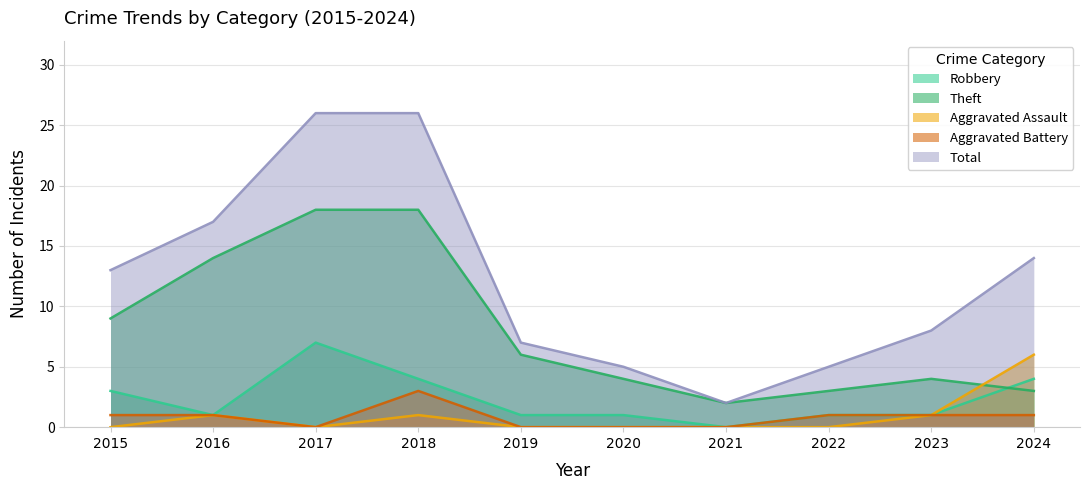

Reading left to right, what are all the values shown in this chart?

Robbery: 2015=3	2016=1	2017=7	2018=4	2019=1	2020=1	2021=0	2022=1	2023=1	2024=4
Theft: 2015=9	2016=14	2017=18	2018=18	2019=6	2020=4	2021=2	2022=3	2023=4	2024=3
Aggravated Assault: 2015=0	2016=1	2017=0	2018=1	2019=0	2020=0	2021=0	2022=0	2023=1	2024=6
Aggravated Battery: 2015=1	2016=1	2017=0	2018=3	2019=0	2020=0	2021=0	2022=1	2023=1	2024=1
Total: 2015=13	2016=17	2017=26	2018=26	2019=7	2020=5	2021=2	2022=5	2023=8	2024=14